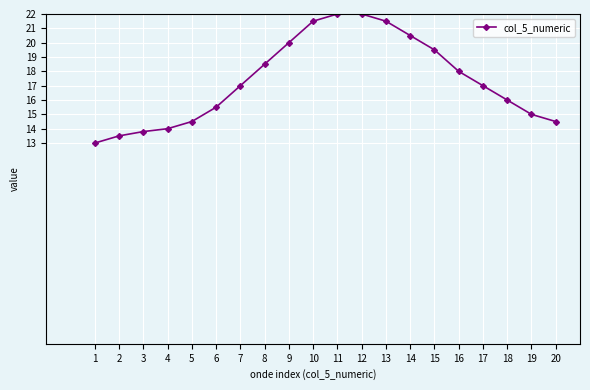

What is the difference between the second highest and minimum values?

9.0